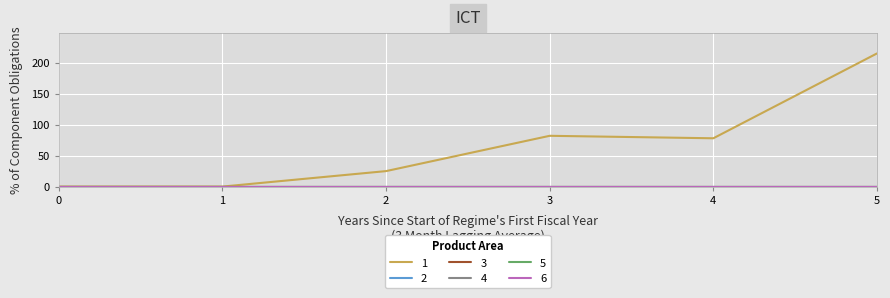

At 4, list the series in order from largest to smallest.

1, 2, 3, 4, 5, 6